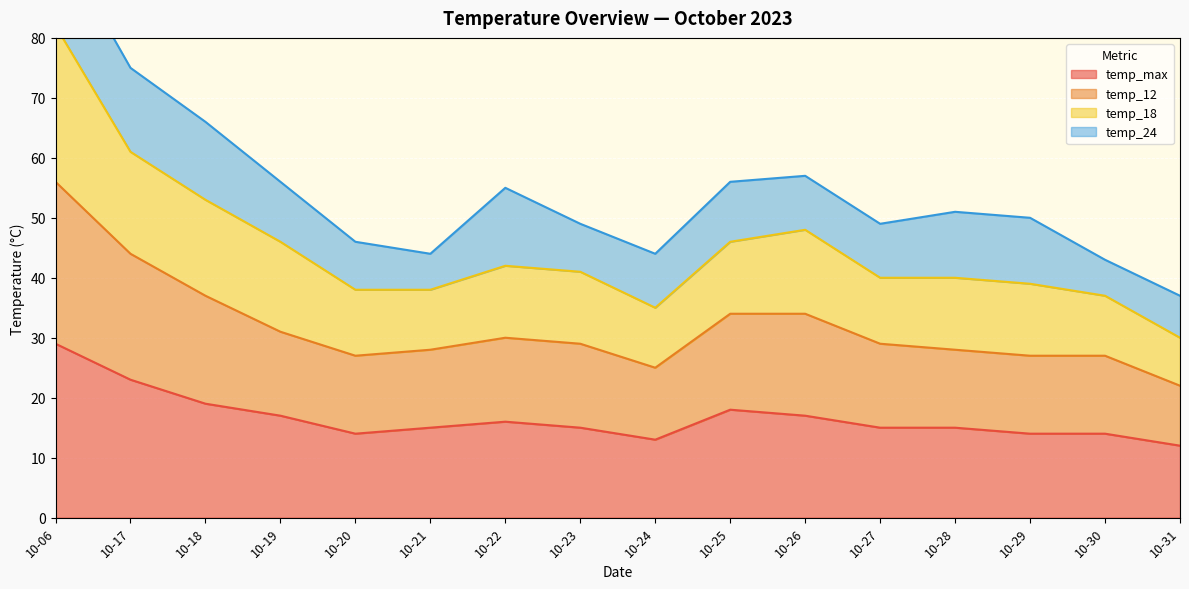

True or false: temp_12 has a value of 11 at 10-27.

False